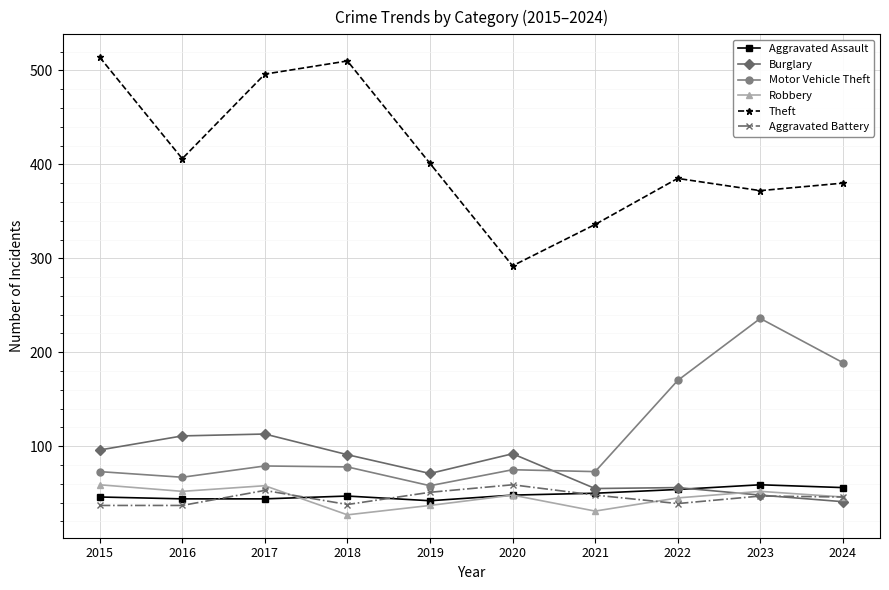

At which category does Robbery reach its first local valley?

2016